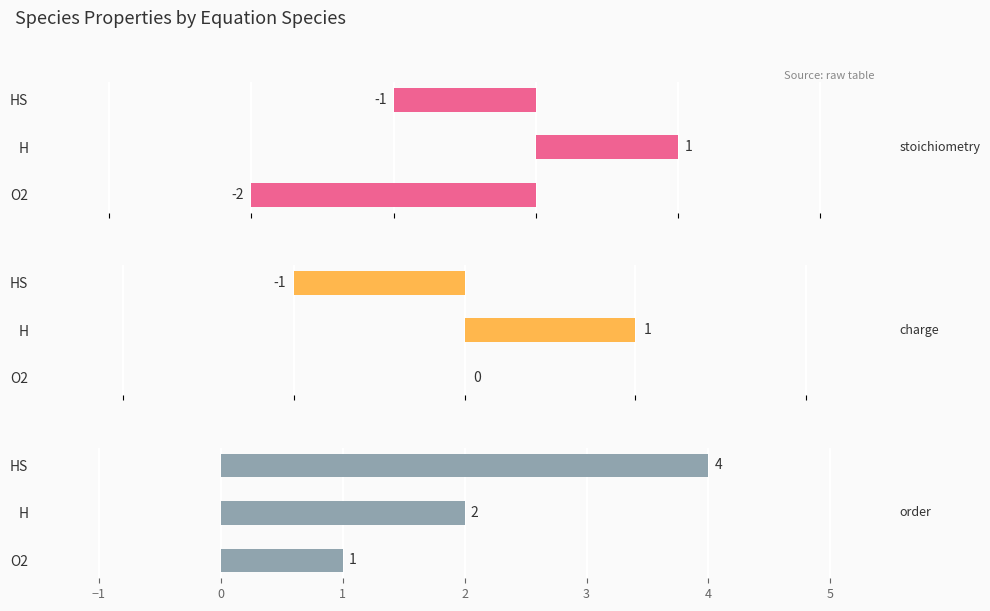

How many values in the charge series are below 0?

1